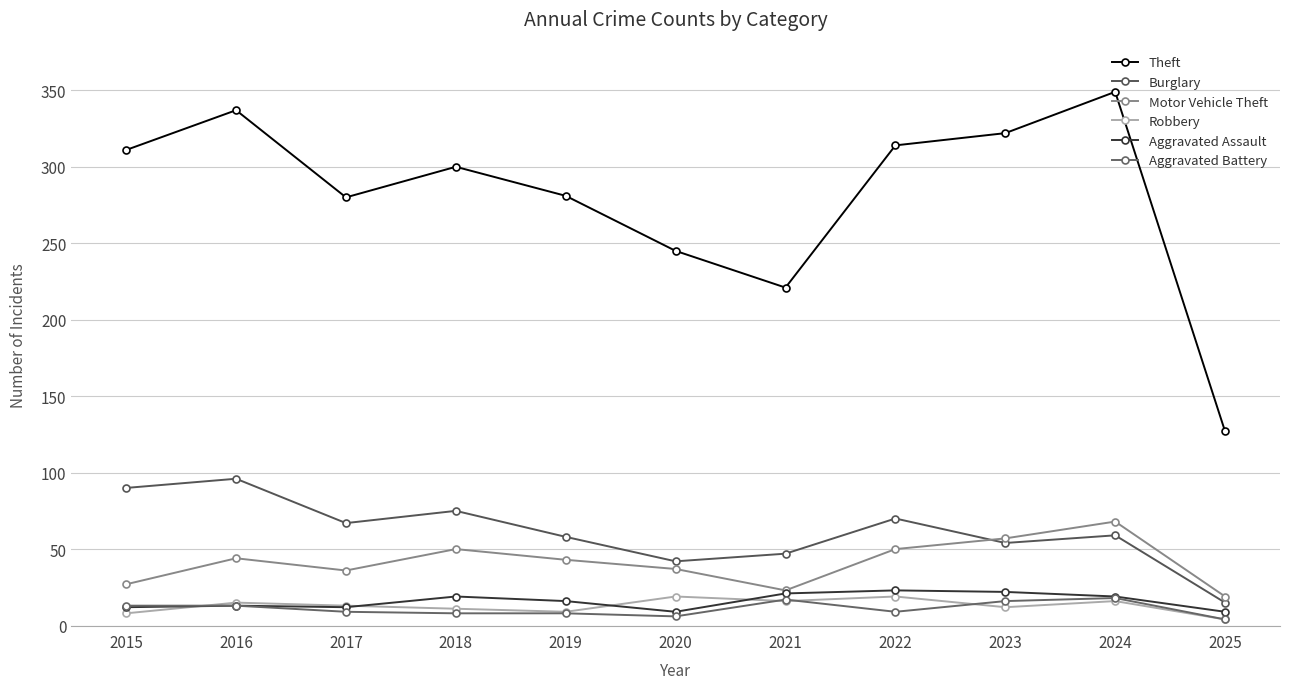

How many data points does each series have?

11